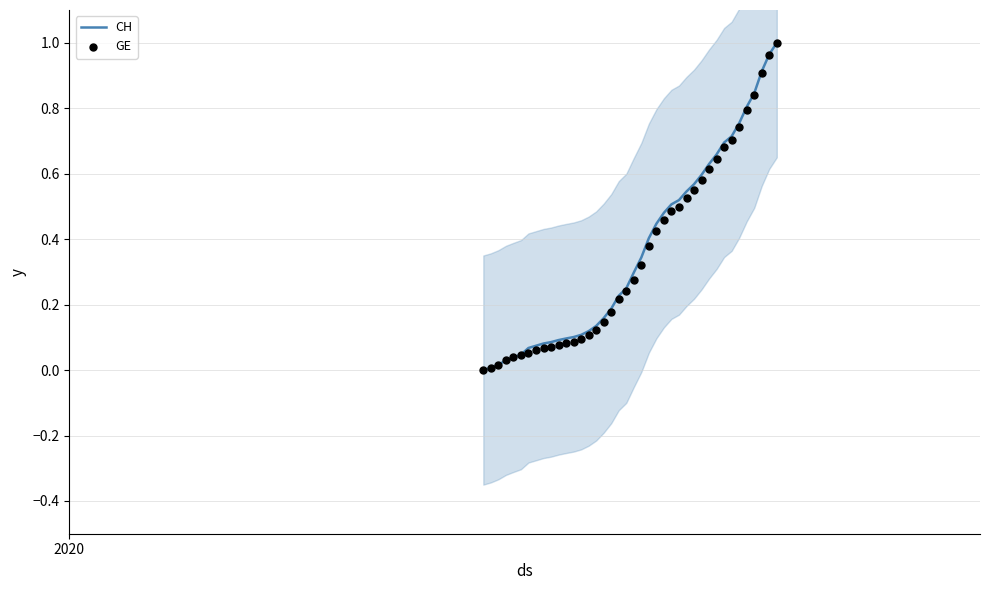

Which series has the largest total across all categories?

CH